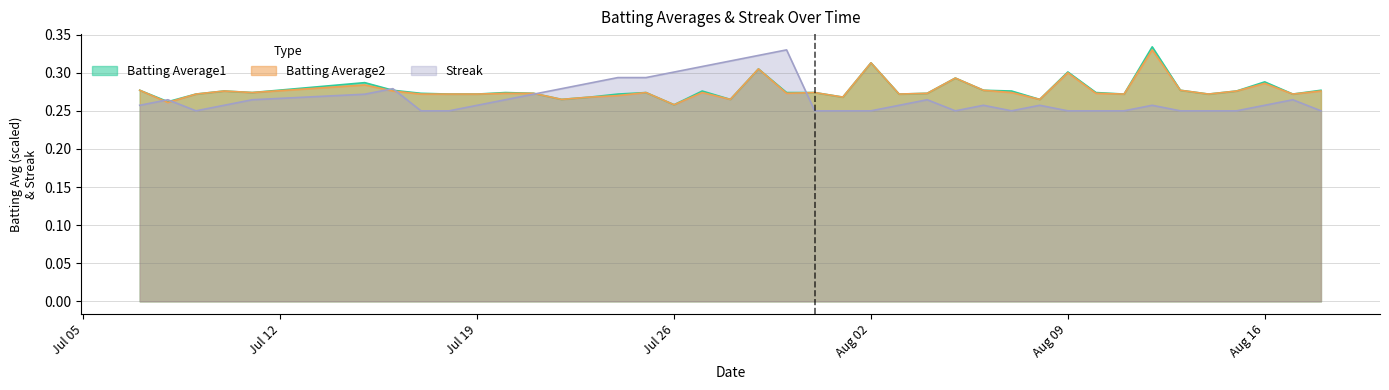

The Batting Average2 series shows 0.3 at 2010-07-09. True or false?

True